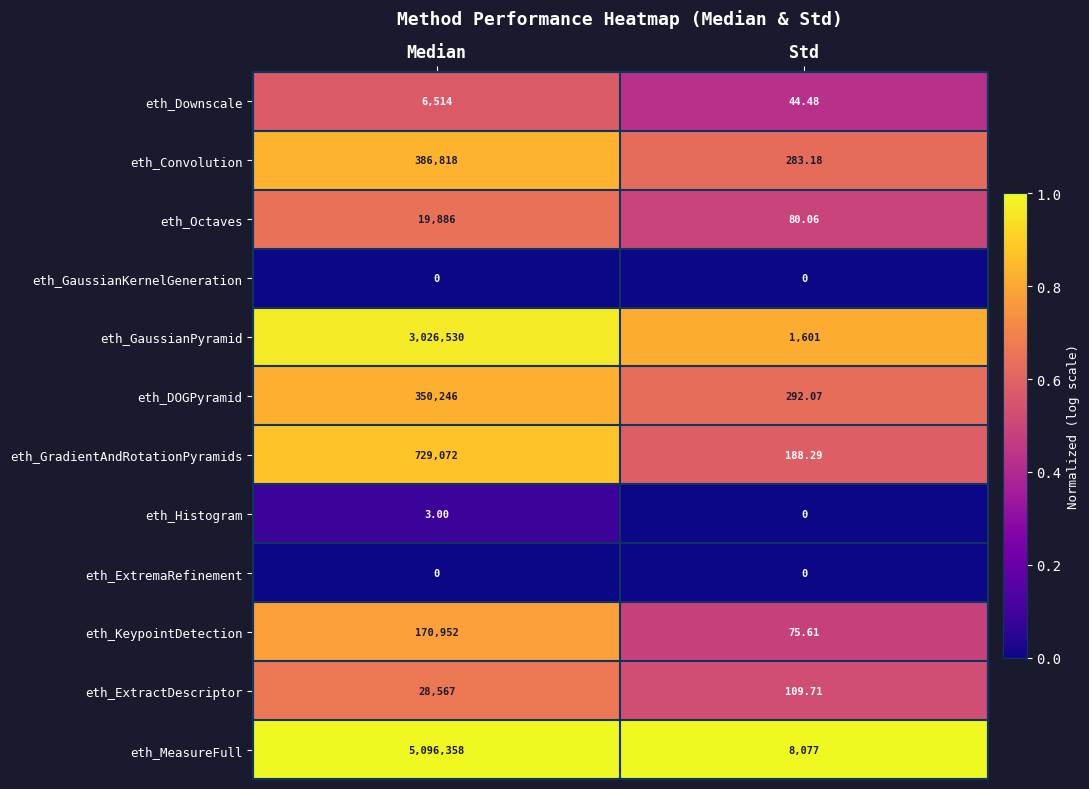

At which label is eth_MeasureFull closest to 2552217?

Std